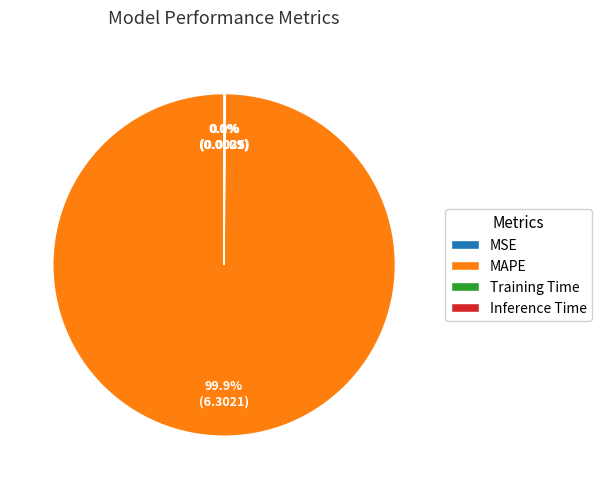

To the nearest percent, what is the difference between the largest and smallest slice percentages?

100%